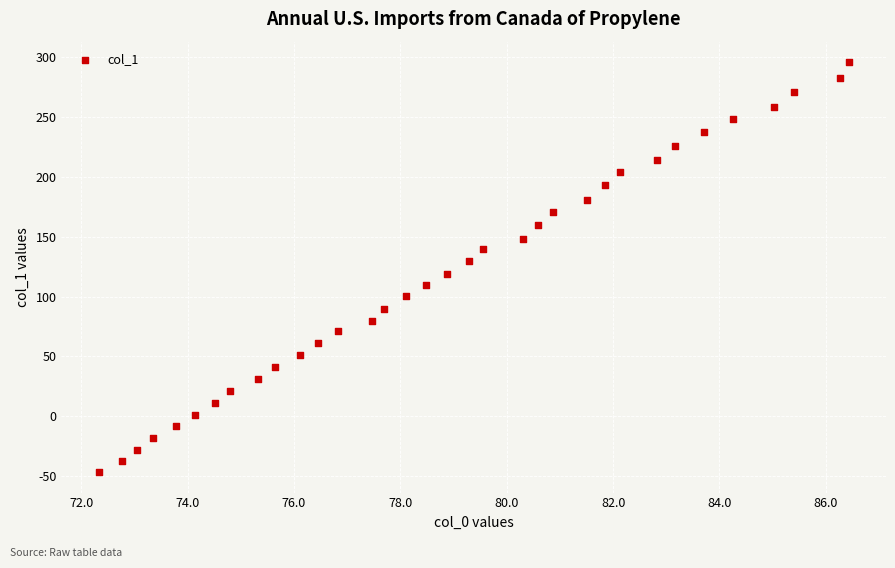

What is the range of X values (max minus min)?

14.1